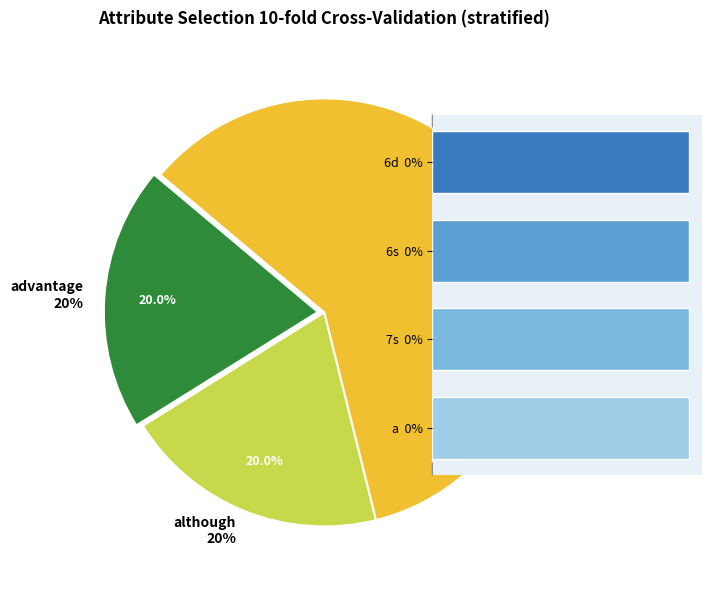

True or false: admire accounts for 0% of the total.

True